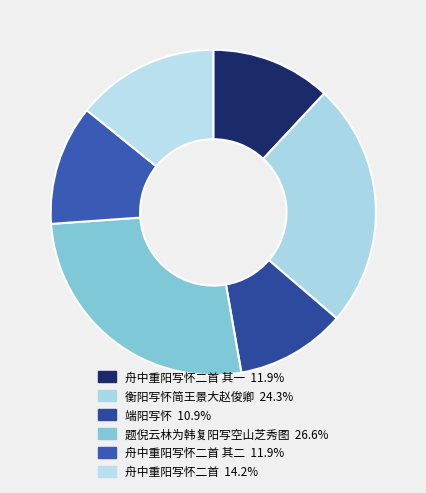

Rank the categories by value from highest to lowest.

题倪云林为韩复阳写空山芝秀图, 衡阳写怀简王景大赵俊卿, 舟中重阳写怀二首, 舟中重阳写怀二首 其二, 舟中重阳写怀二首 其一, 端阳写怀